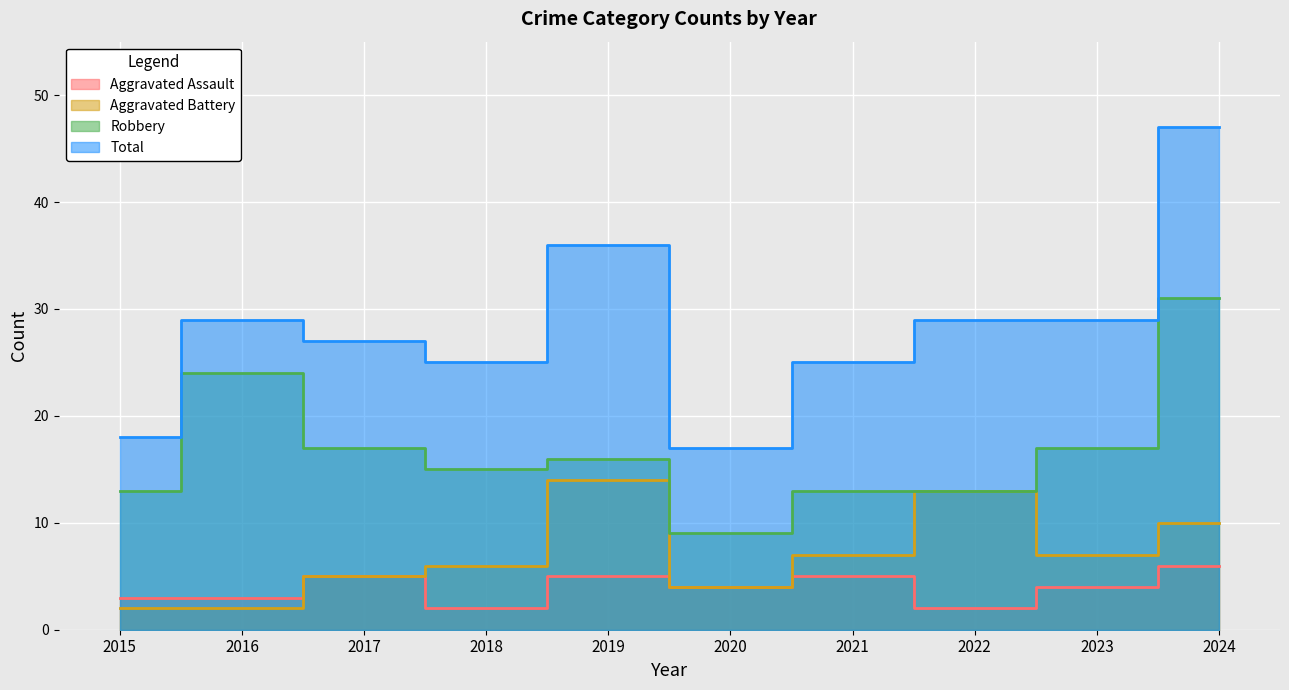

True or false: Total has more than 0 points higher than both neighbors.

True